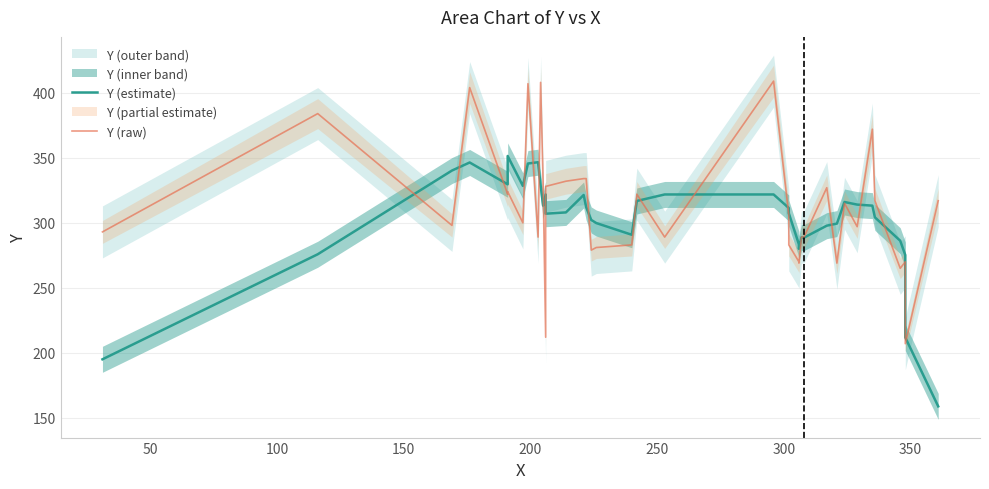

Count the number of categories in the chart.

38